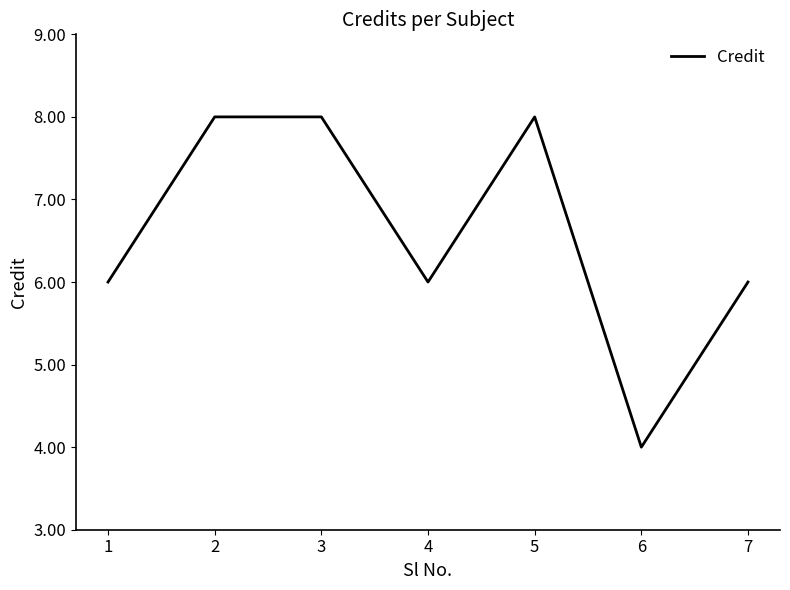

True or false: the data shows 6 at 4.

True